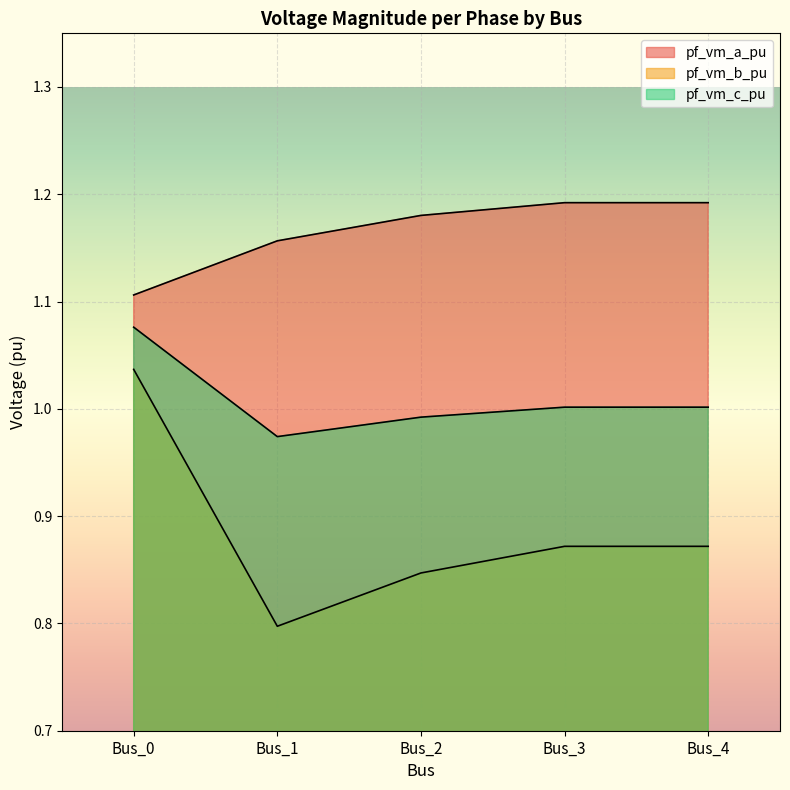

The value of pf_vm_a_pu at Bus_2 is 1.2. True or false?

True